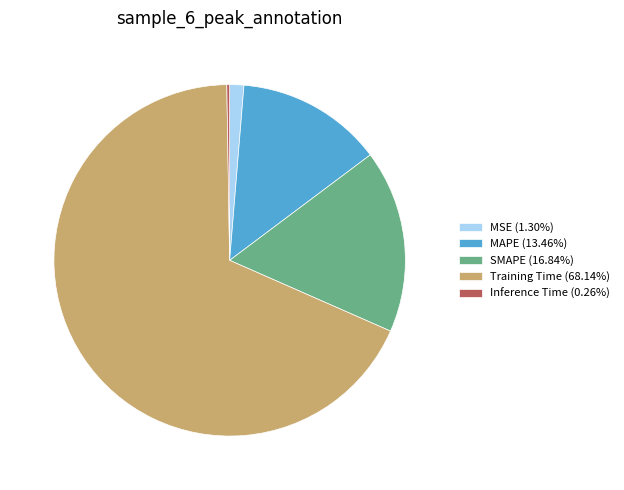

The MSE slice represents 11% of the pie. True or false?

False